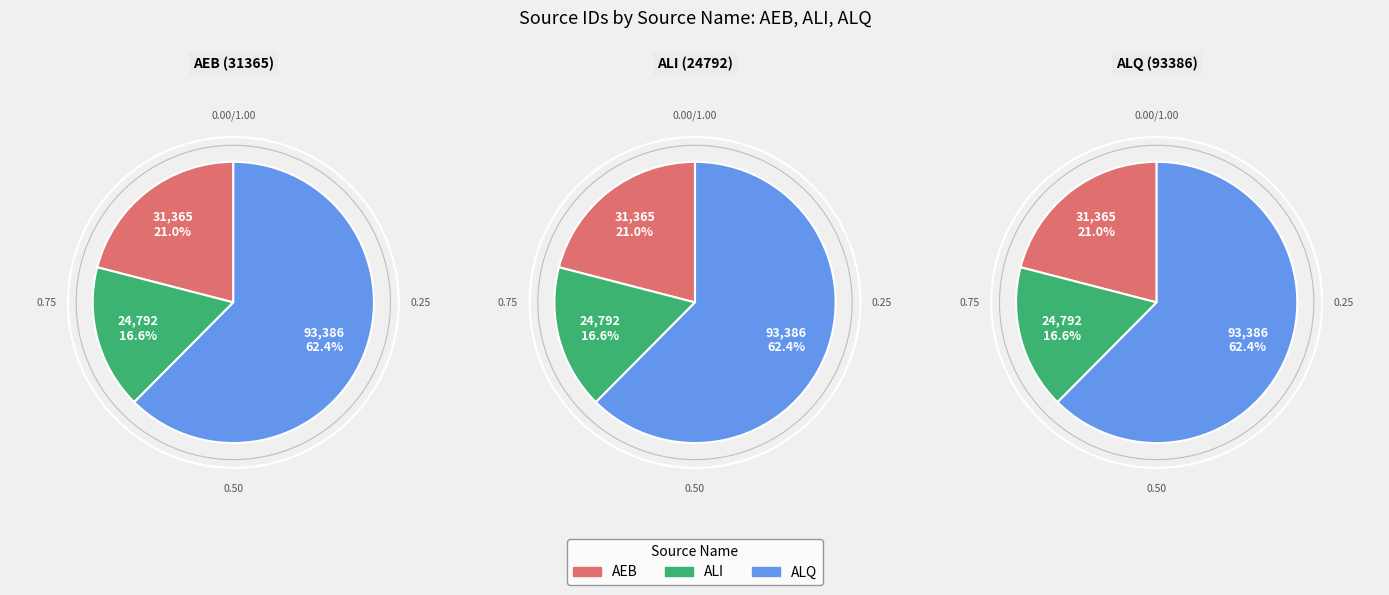

To the nearest percent, what is the average slice percentage?

33%